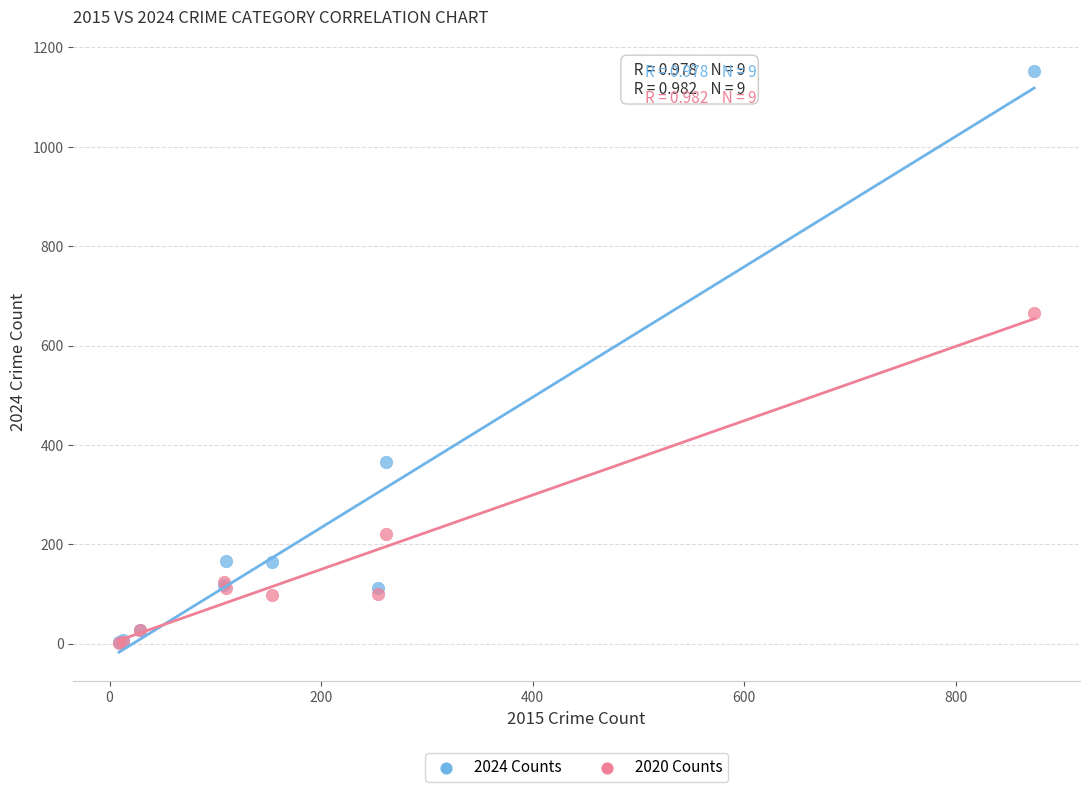

Across all series, what Y value is closest to 577?

666